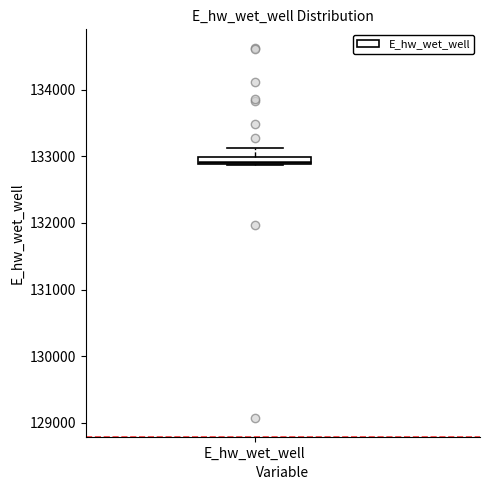

Where is the lower edge of the box for E_hw_wet_well on the y-axis? The values are not printed on the chart, so give them approximately, as read against the axis.

132900